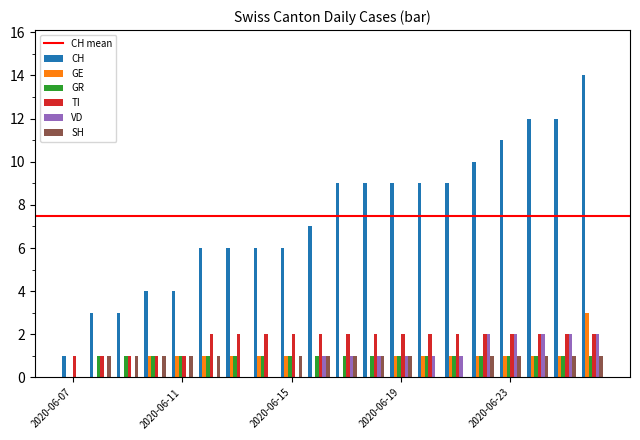

Does the chart contain stacked bars?

No